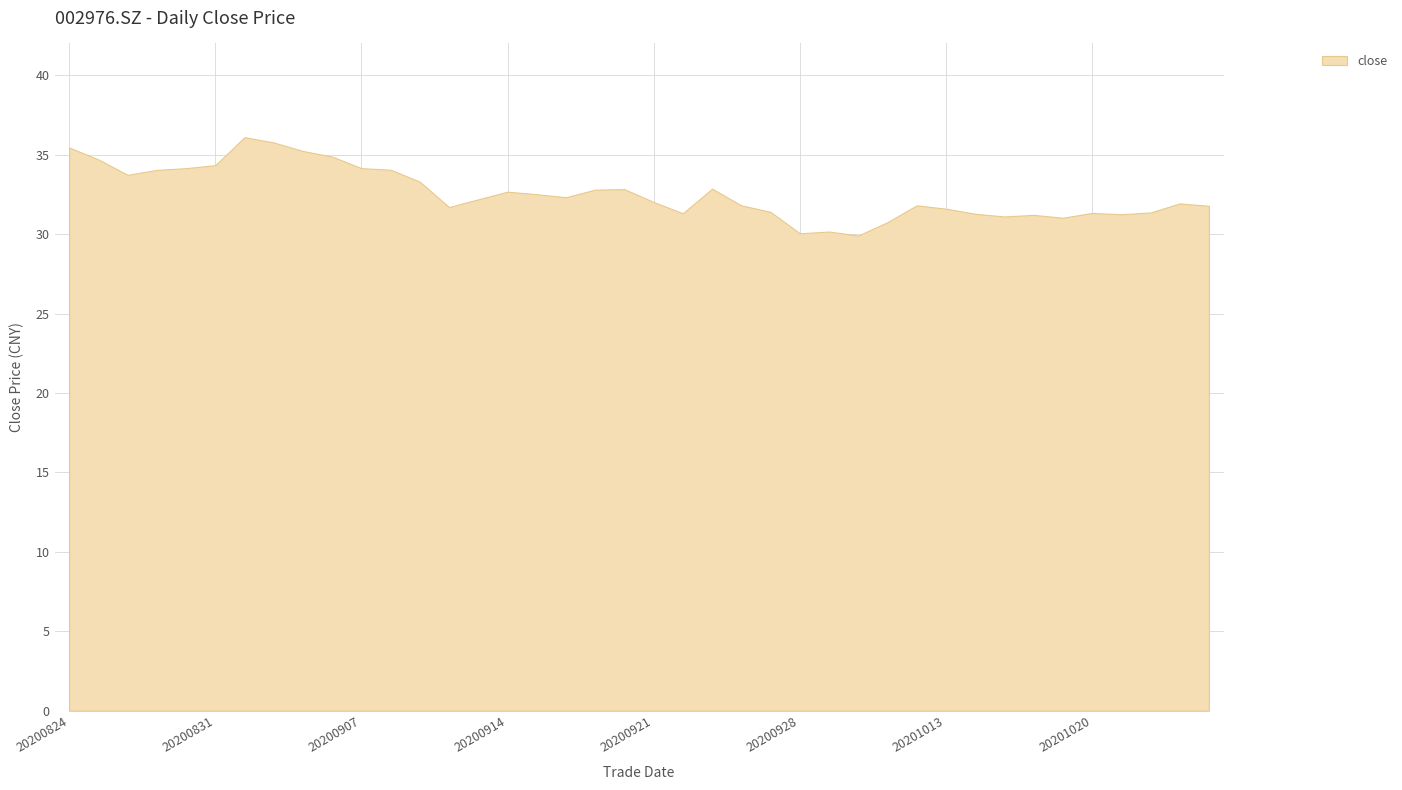

Rank the categories by value from highest to lowest.

20200901, 20200902, 20200824, 20200903, 20200904, 20200825, 20200831, 20200828, 20200907, 20200908, 20200827, 20200826, 20200909, 20200923, 20200918, 20200917, 20200914, 20200915, 20200916, 20200911, 20200921, 20201023, 20200924, 20201012, 20201026, 20200910, 20201013, 20200925, 20201022, 20201020, 20200922, 20201014, 20201021, 20201016, 20201015, 20201019, 20201009, 20200929, 20200928, 20200930